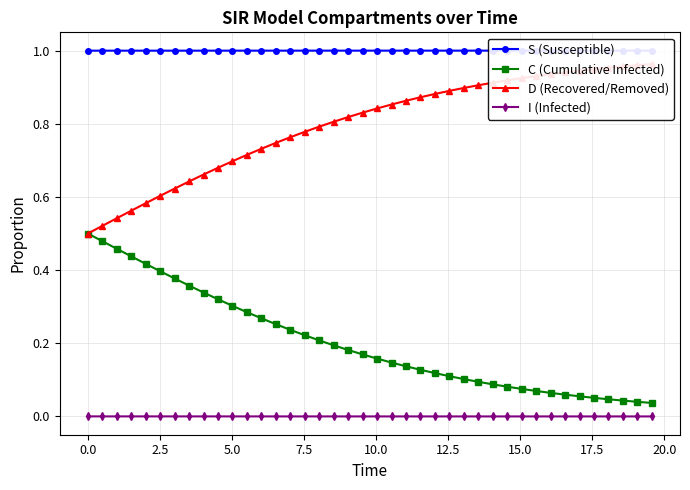

True or false: C (Cumulative Infected) and I (Infected) cross at least once.

False